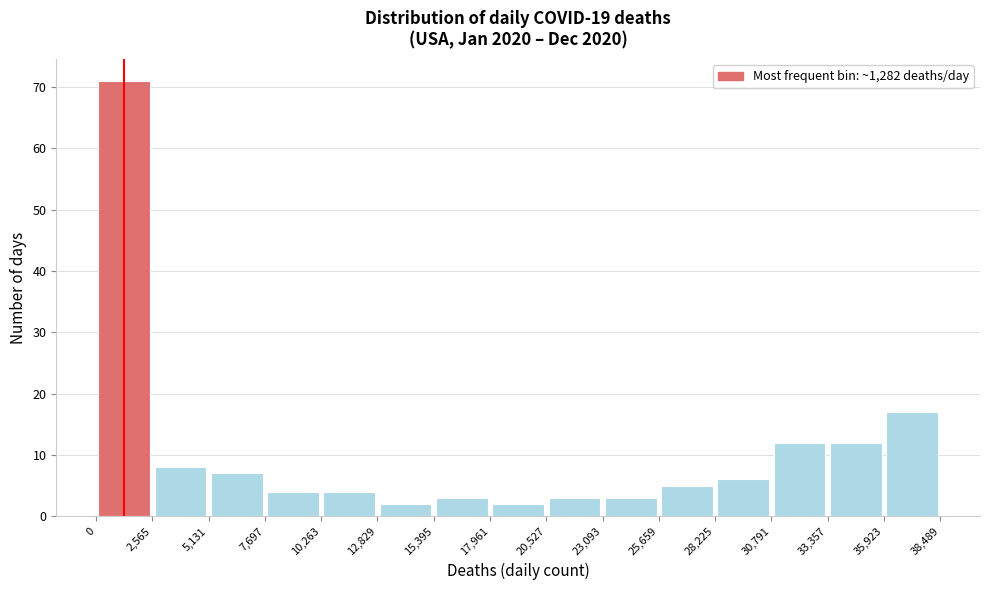

Reading left to right, list every bar in this chart as the range it spans on the x-axis followed by its height. The values are not printed on the chart, so give them approximately, as read against the axis.

0 to 2,565: 71
2,565 to 5,131: 8
5,131 to 7,697: 7
7,697 to 10,263: 4
10,263 to 12,829: 4
12,829 to 15,395: 2
15,395 to 17,961: 3
17,961 to 20,527: 2
20,527 to 23,093: 3
23,093 to 25,659: 3
25,659 to 28,225: 5
28,225 to 30,791: 6
30,791 to 33,357: 12
33,357 to 35,923: 12
35,923 to 38,489: 17